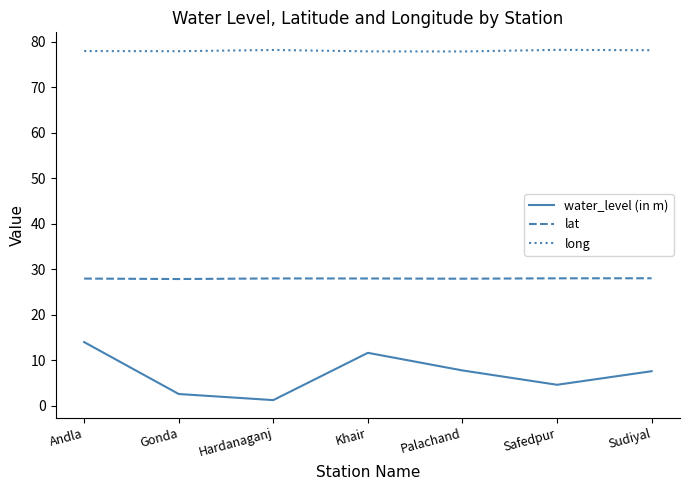

True or false: lat and long intersect in this chart.

False